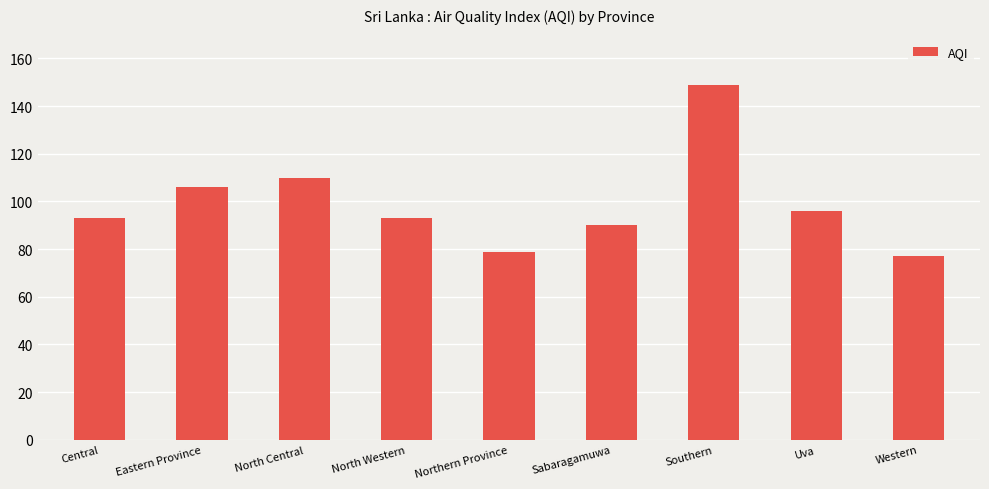

Reading right to left, extract all data points from this chart.

77	96	149	90	79	93	110	106	93